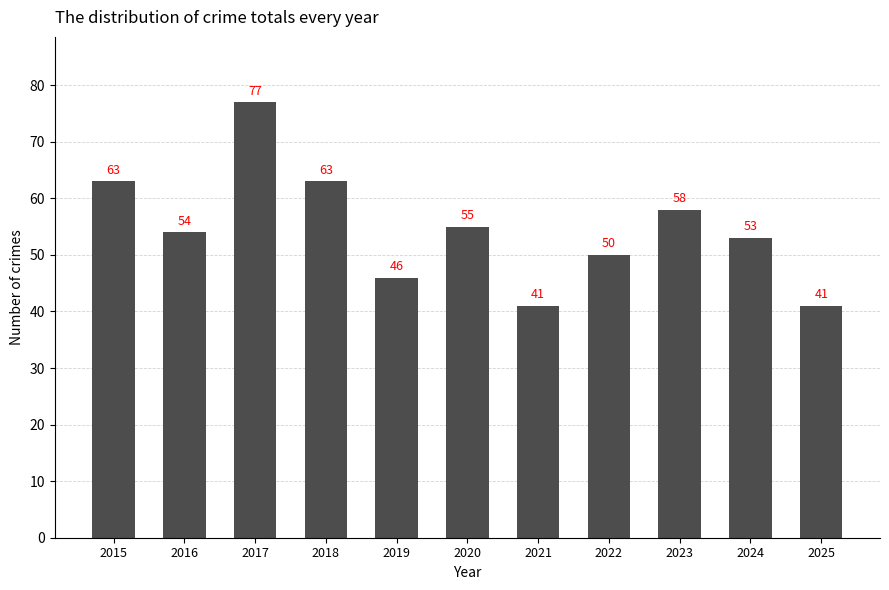

Reading left to right, transcribe all the data shown in this chart.

2015=63	2016=54	2017=77	2018=63	2019=46	2020=55	2021=41	2022=50	2023=58	2024=53	2025=41